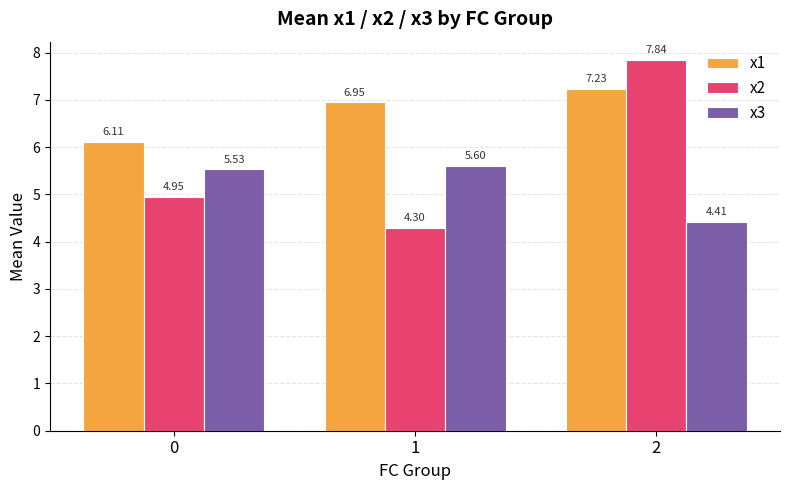

At which category is the sum across all series the highest?

2